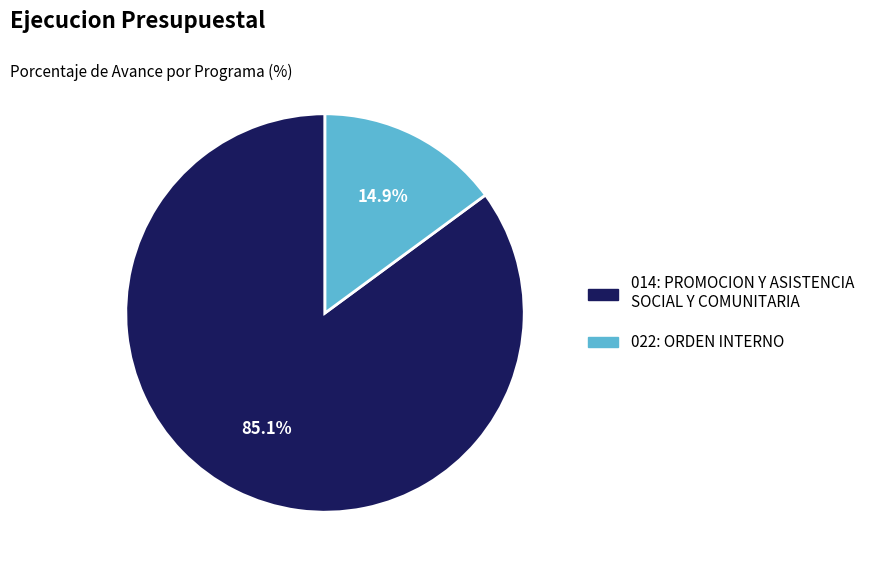

Does any single category account for the majority?

Yes